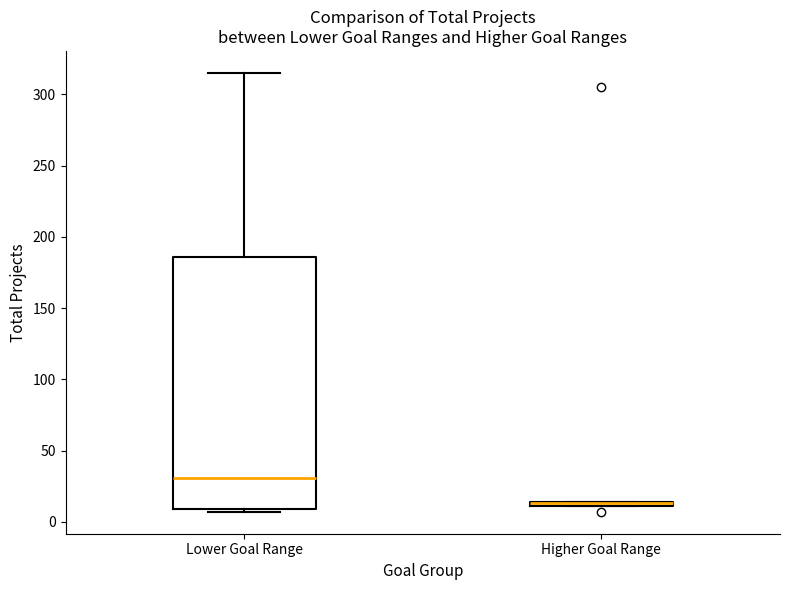

Which box is the tallest, from its lower edge to its upper edge?

Lower Goal Range